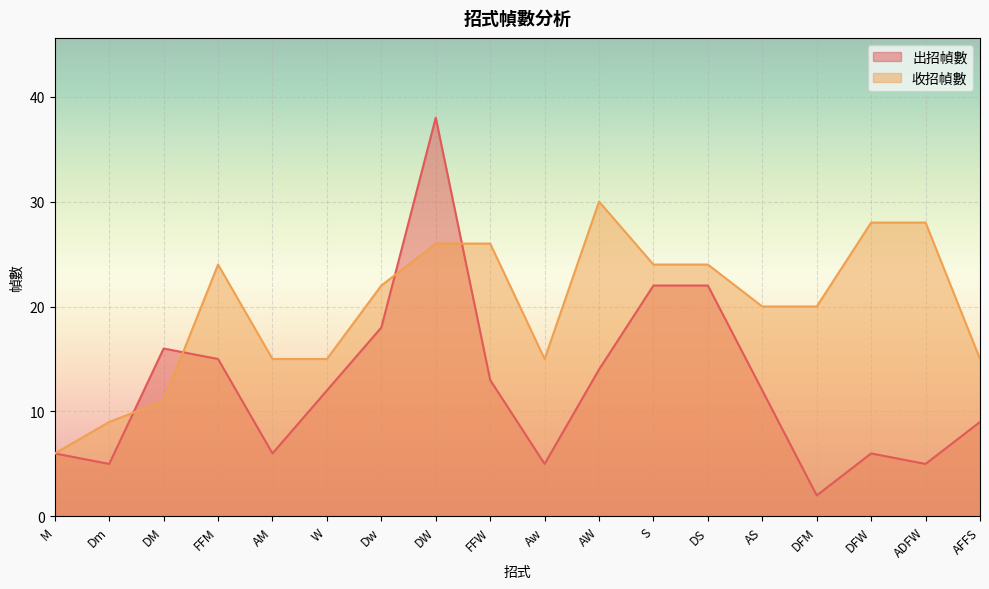

List the series in order of their overall mean, highest first.

收招幀數, 出招幀數